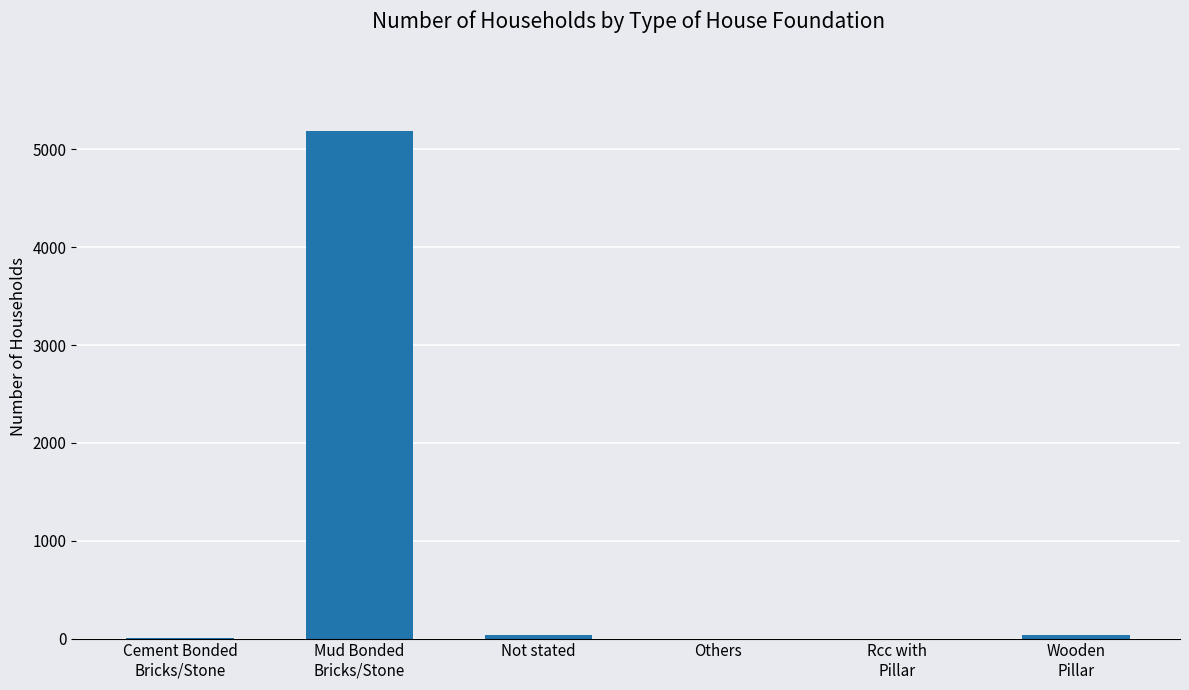

What is the greatest value displayed?

5184